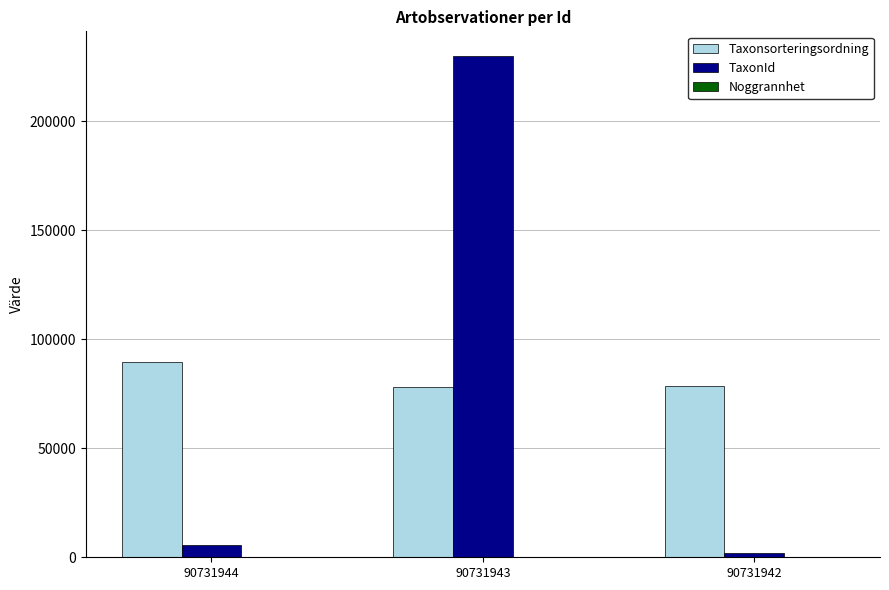

Where does the Taxonsorteringsordning series first go above 78570?

90731944